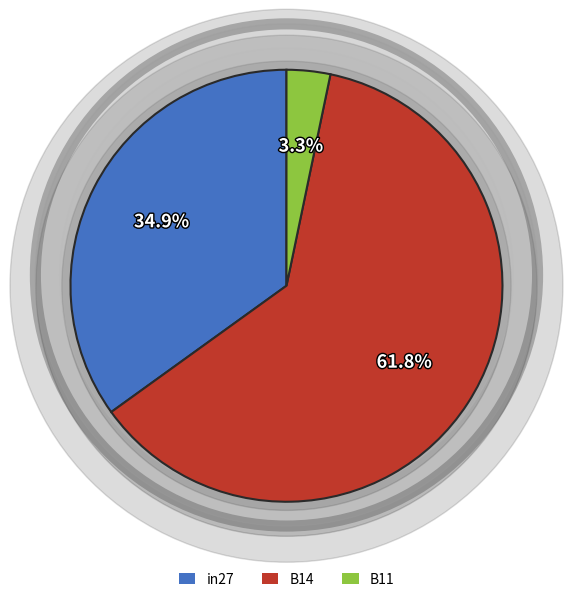

Is it true that in27 is 35% of the pie?

True